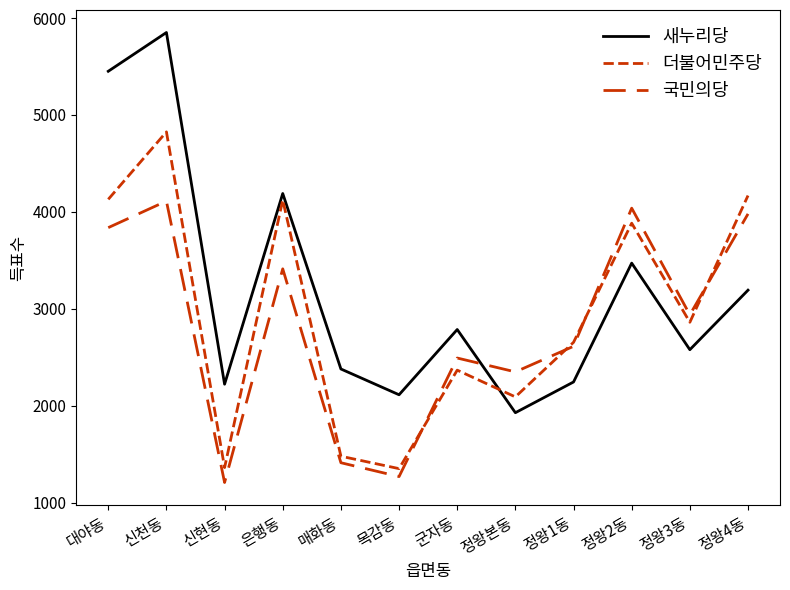

Reading left to right, transcribe all the data shown in this chart.

새누리당: 대야동=5451	신천동=5851	신현동=2223	은행동=4190	매화동=2380	목감동=2114	군자동=2787	정왕본동=1929	정왕1동=2246	정왕2동=3472	정왕3동=2579	정왕4동=3193
더불어민주당: 대야동=4130	신천동=4826	신현동=1363	은행동=4124	매화동=1480	목감동=1352	군자동=2368	정왕본동=2092	정왕1동=2655	정왕2동=3884	정왕3동=2862	정왕4동=4169
국민의당: 대야동=3838	신천동=4112	신현동=1209	은행동=3413	매화동=1413	목감동=1270	군자동=2493	정왕본동=2350	정왕1동=2614	정왕2동=4039	정왕3동=2939	정왕4동=3980